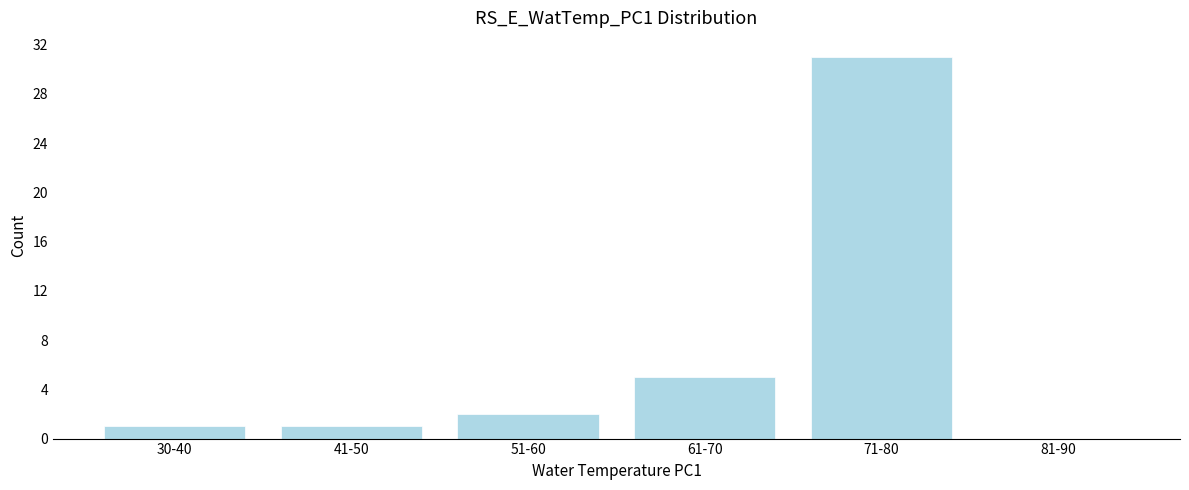

Reading left to right, extract all data points from this chart.

30-40=1	41-50=1	51-60=2	61-70=5	71-80=31	81-90=0